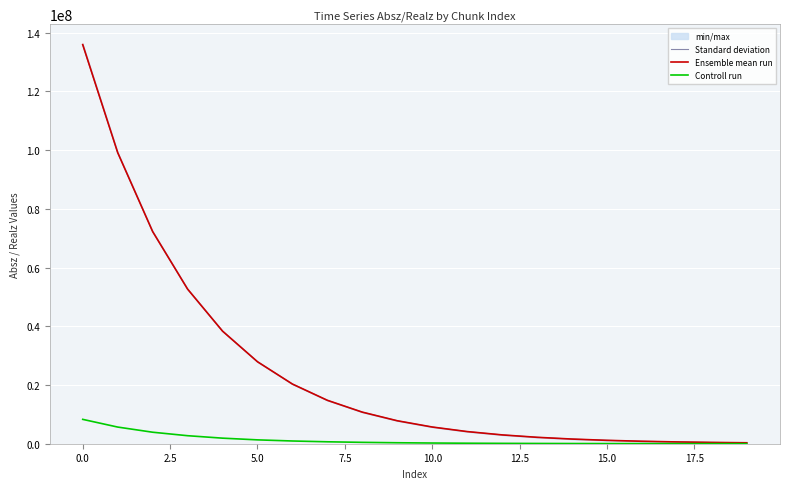

What is the maximum value for Ensemble mean run?

135965000